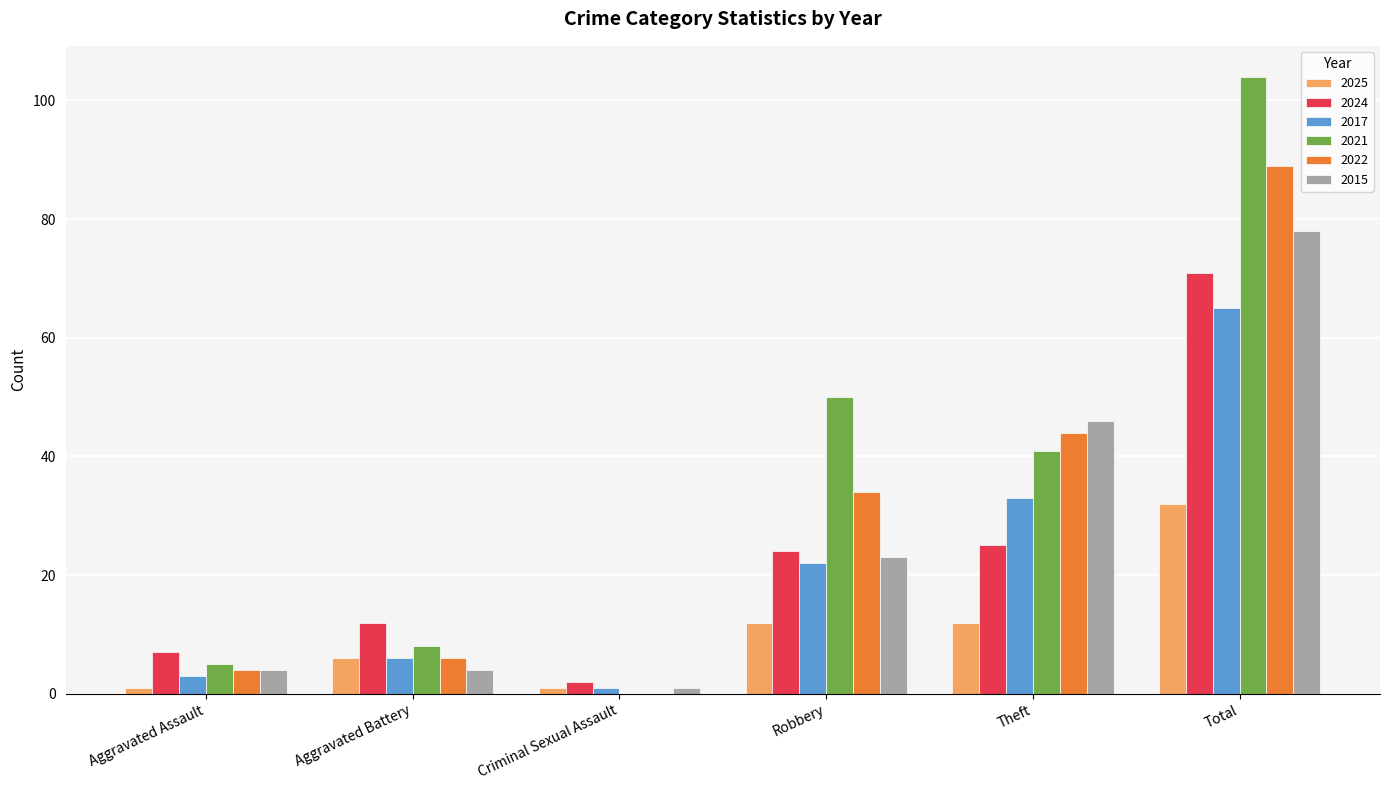

Reading left to right, list all the values displayed in this chart.

2025: Aggravated Assault=1	Aggravated Battery=6	Criminal Sexual Assault=1	Robbery=12	Theft=12	Total=32
2024: Aggravated Assault=7	Aggravated Battery=12	Criminal Sexual Assault=2	Robbery=24	Theft=25	Total=71
2017: Aggravated Assault=3	Aggravated Battery=6	Criminal Sexual Assault=1	Robbery=22	Theft=33	Total=65
2021: Aggravated Assault=5	Aggravated Battery=8	Criminal Sexual Assault=0	Robbery=50	Theft=41	Total=104
2022: Aggravated Assault=4	Aggravated Battery=6	Criminal Sexual Assault=0	Robbery=34	Theft=44	Total=89
2015: Aggravated Assault=4	Aggravated Battery=4	Criminal Sexual Assault=1	Robbery=23	Theft=46	Total=78